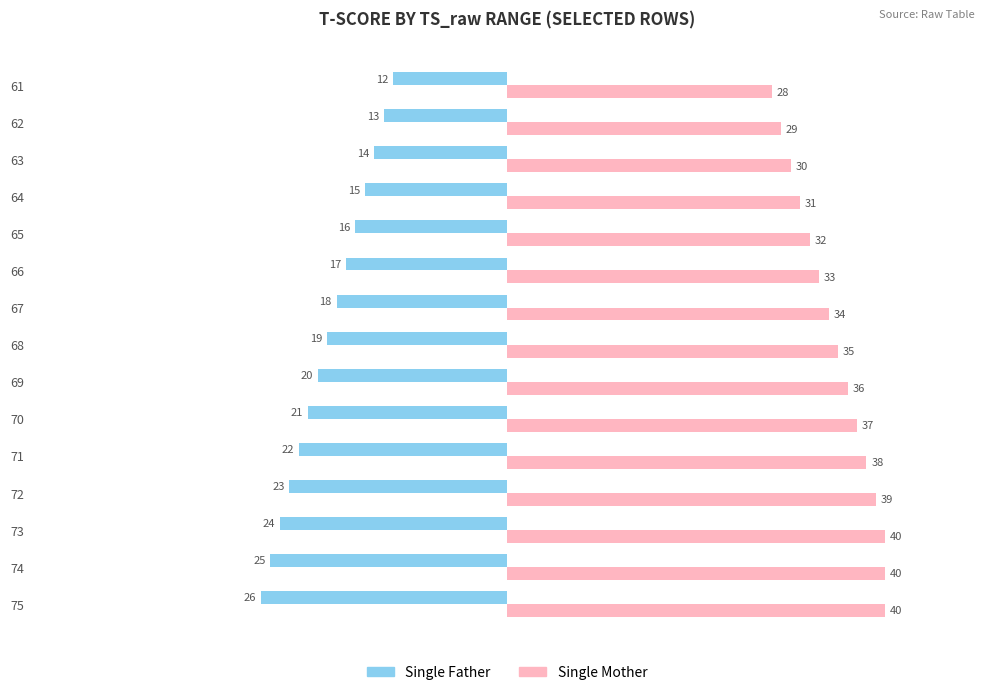

Which series changed the most between 75 and 72?

Single Father